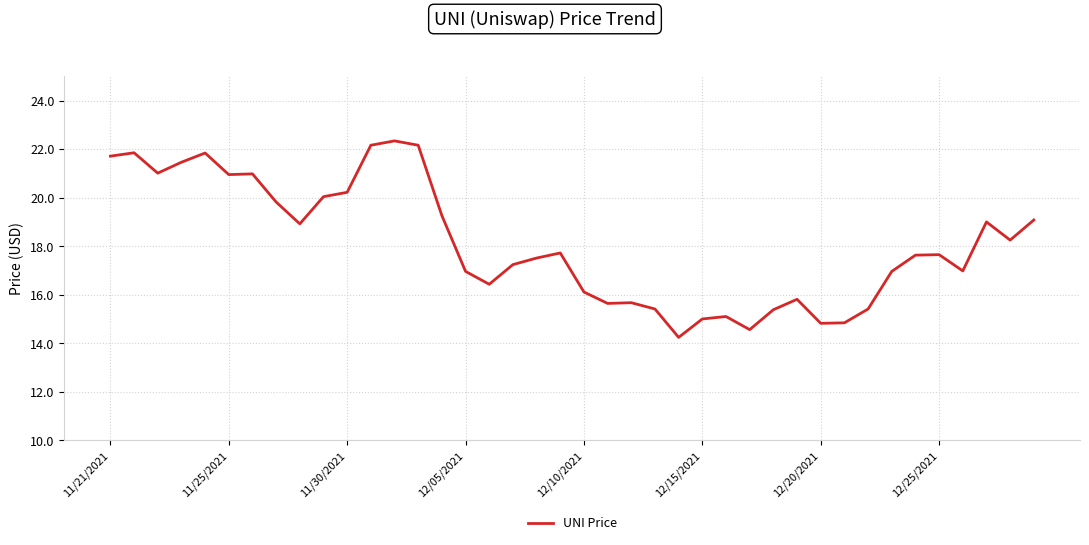

What is the minimum value shown in the chart?

14.2